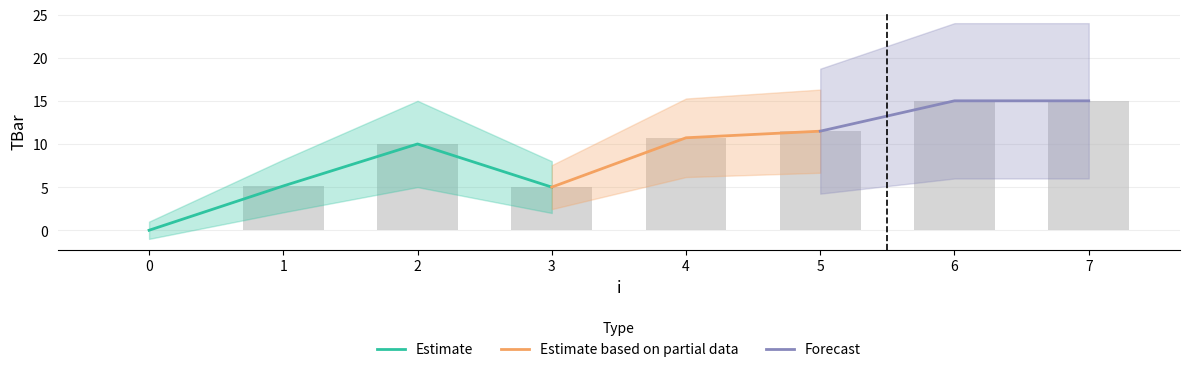

What is the approximate value at 3?

5.0